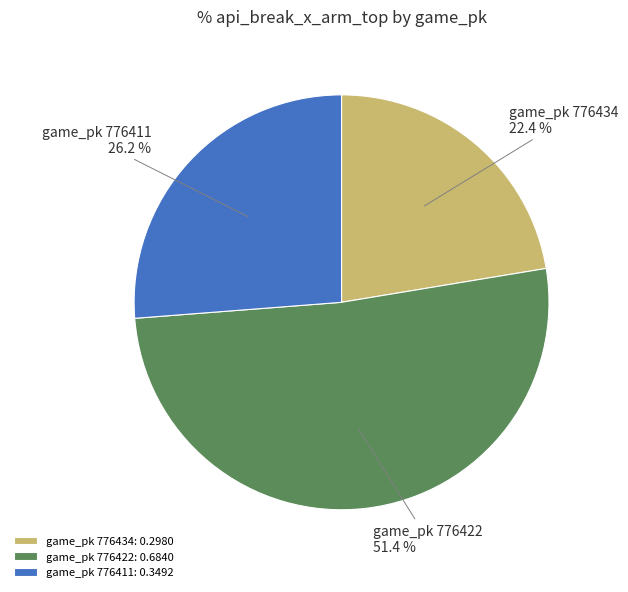

What is the majority slice?

game_pk 776422: 0.6840